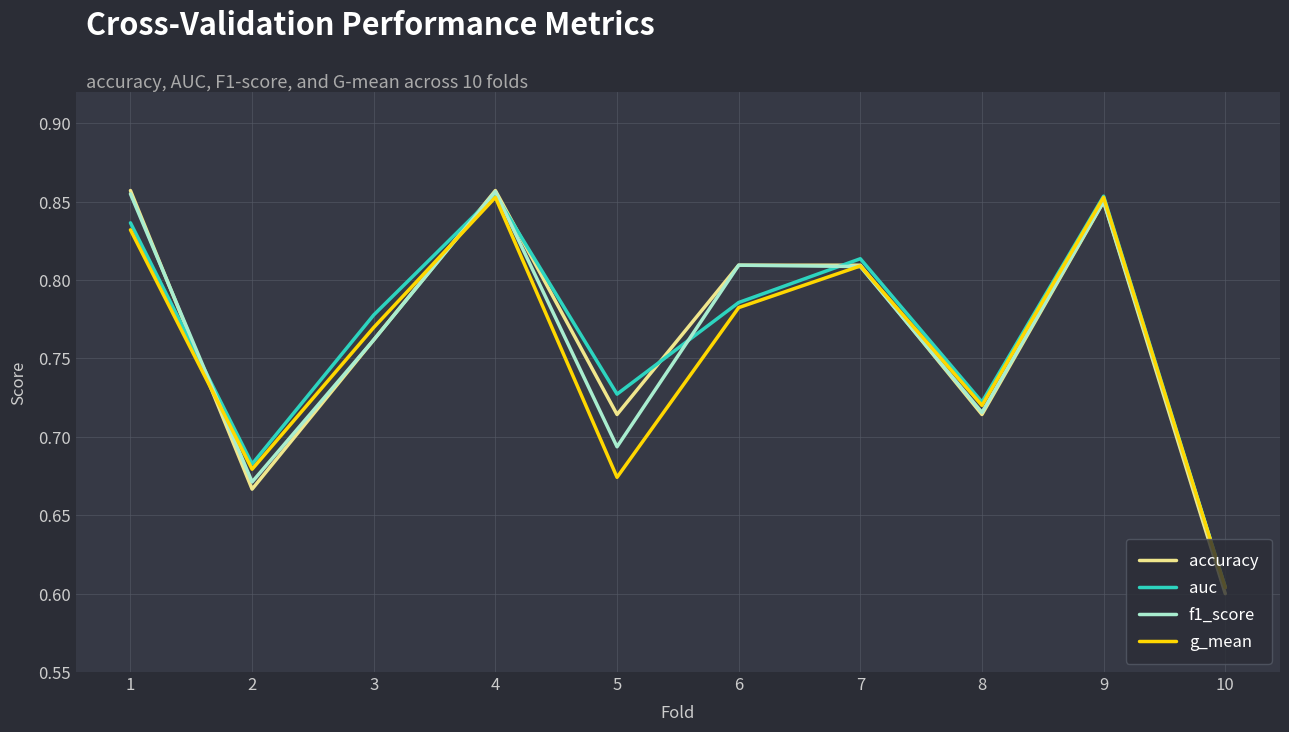

At how many categories does at least one series exceed 0?

10